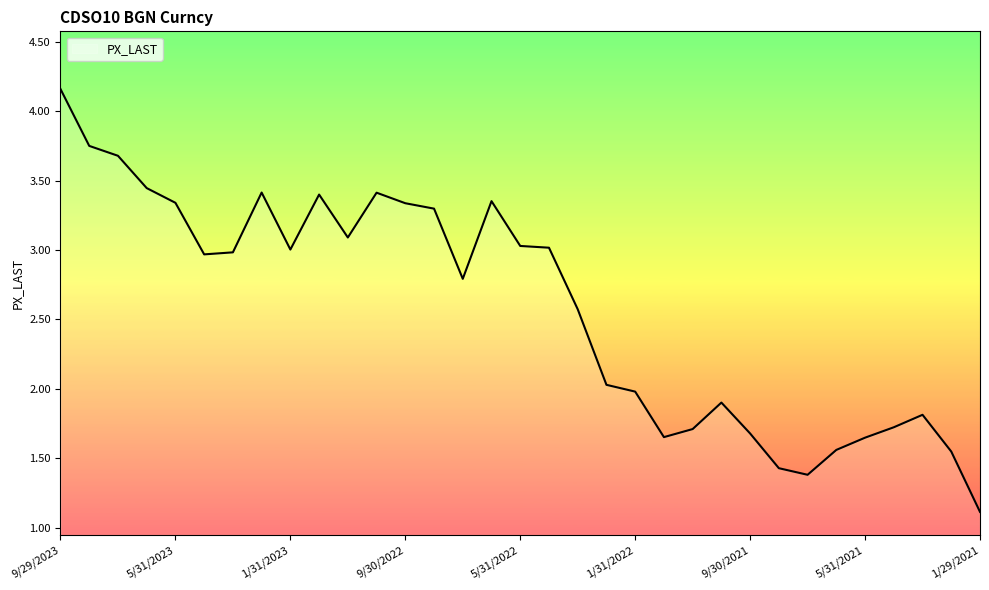

At which category does the data reach its first local valley?

4/28/2023